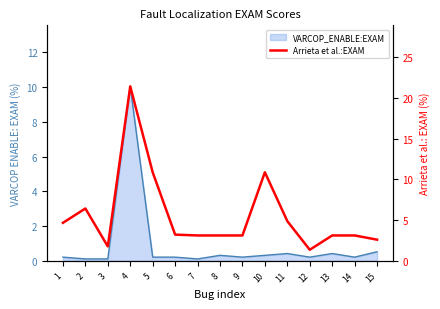

How many points are lower than both their immediate neighbors (excluding endpoints)?

2